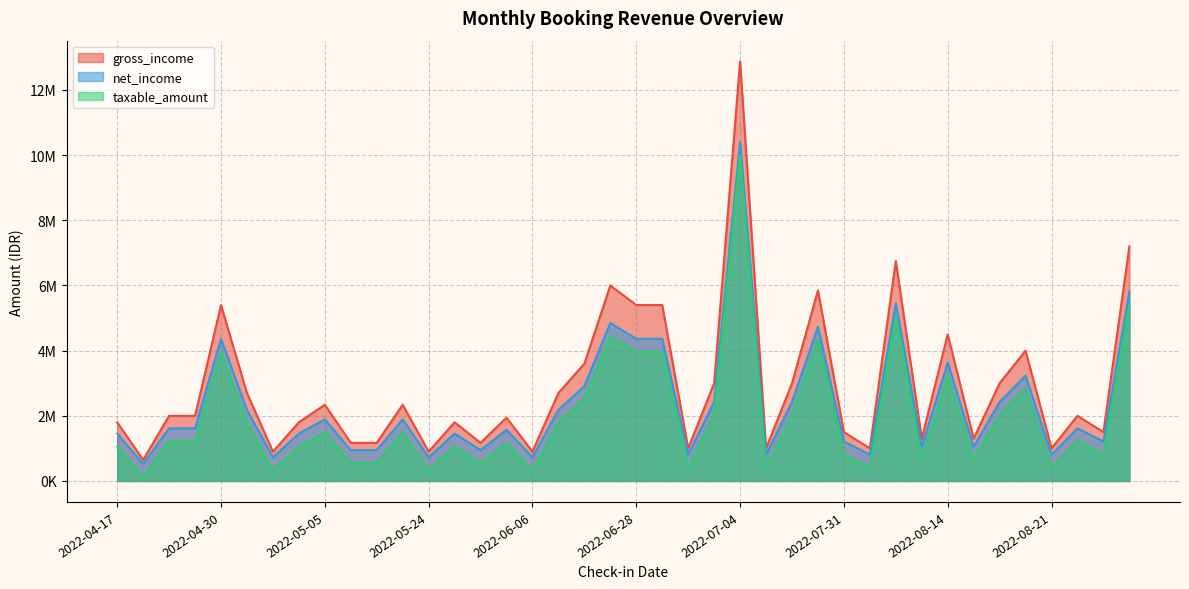

Read the gross_income value at 2022-06-06.

900000